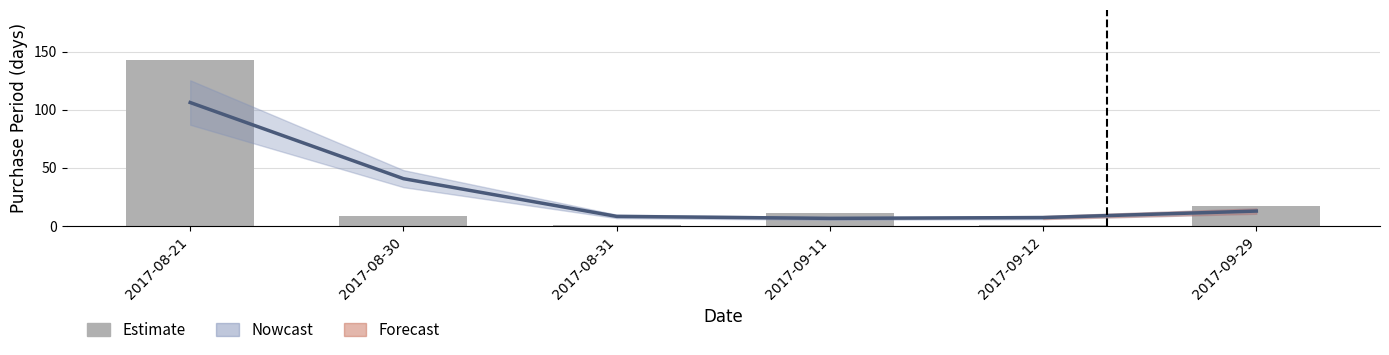

How many groups of bars are there?

6